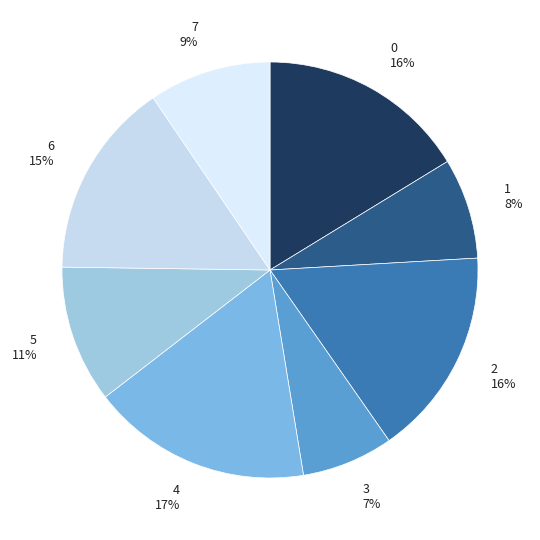

Is it true that 4 is 12% of the pie?

False